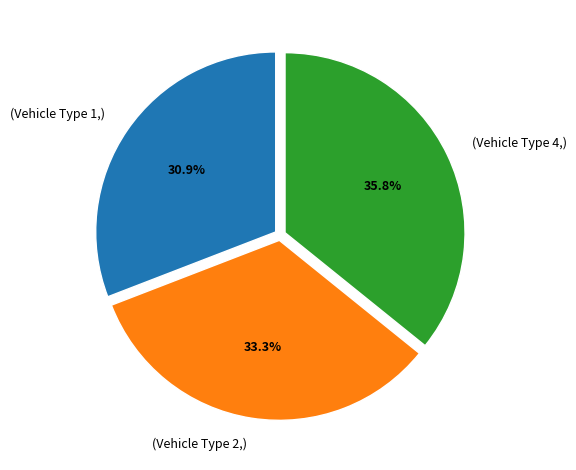

Approximately how many times larger is the value at (Vehicle Type 1,) compared to (Vehicle Type 4,)?

0.9